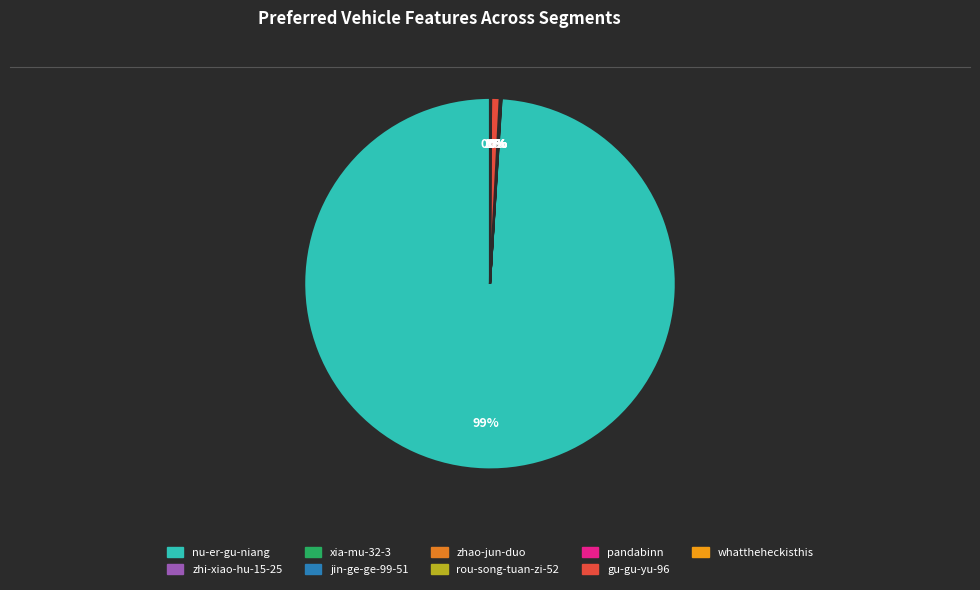

True or false: pandabinn accounts for 0% of the total.

True